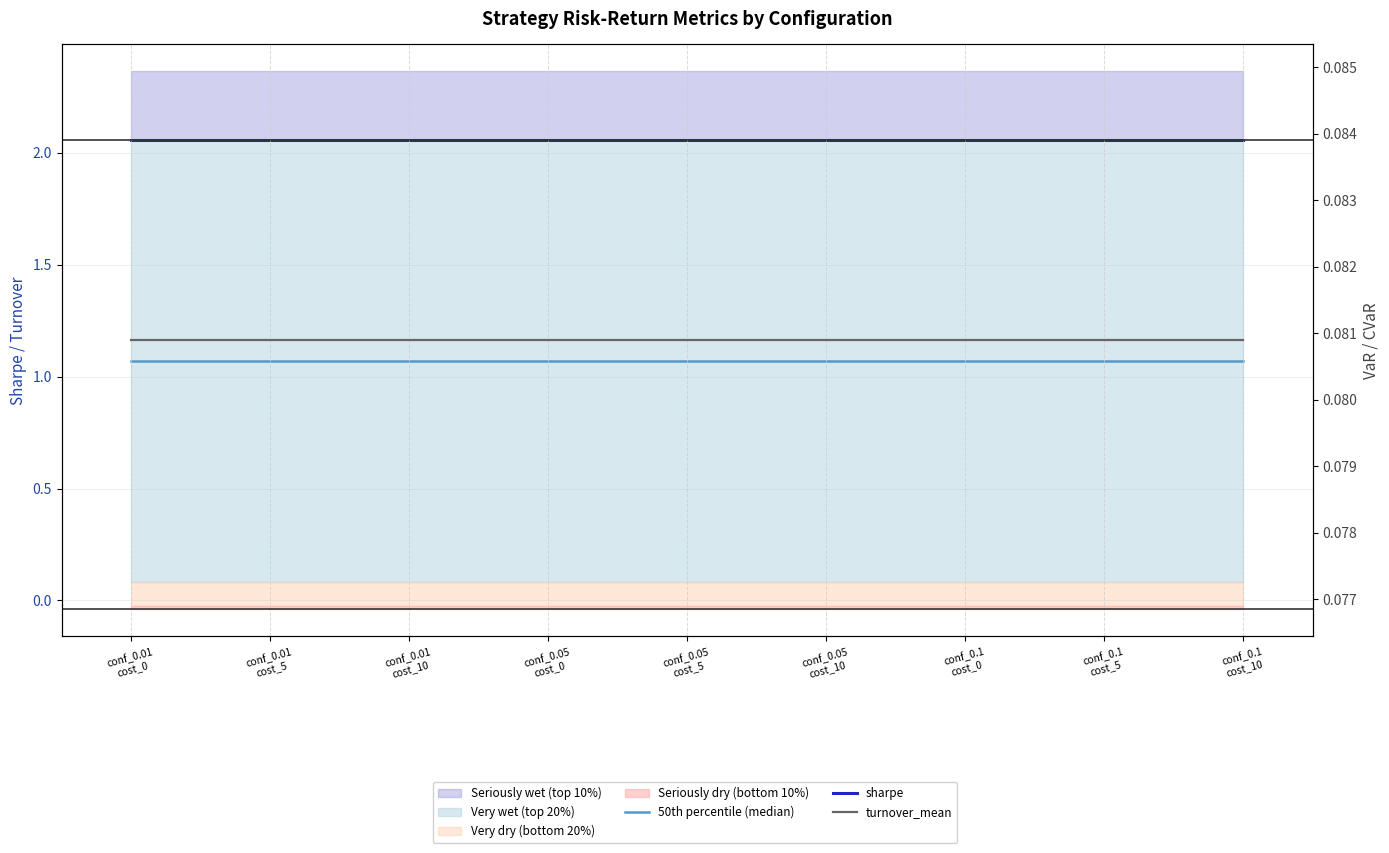

Which label corresponds to the largest value in the chart?

conf_0.01
cost_0